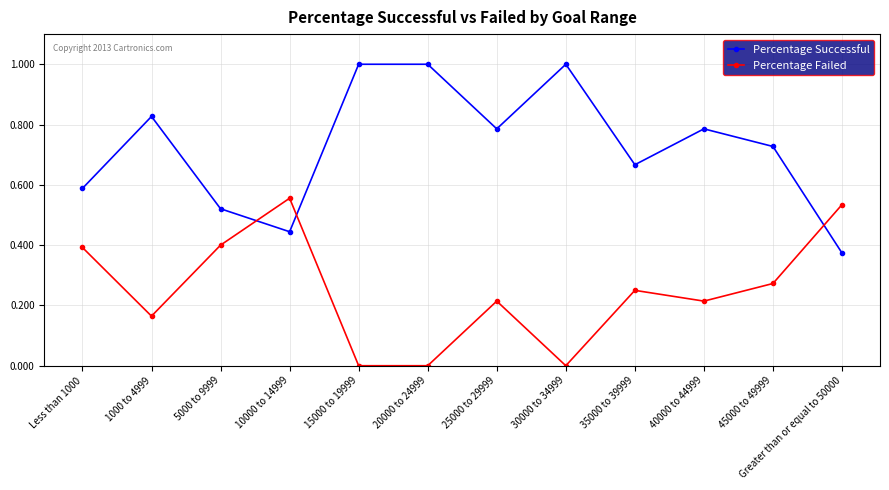

At which label is Percentage Successful closest to 0?

Greater than or equal to 50000